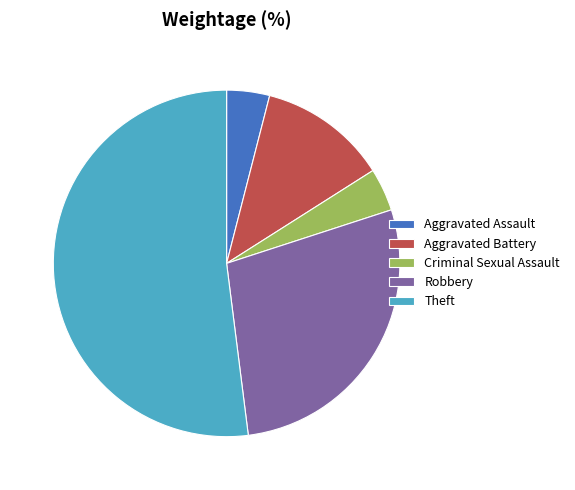

Approximately how many times larger is the value at Aggravated Battery compared to Robbery?

0.4